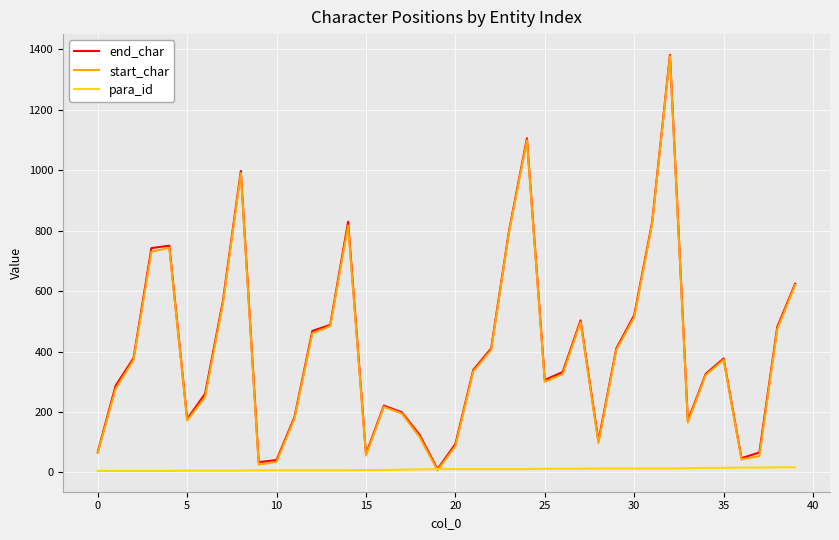

What is the maximum value for start_char?

1377